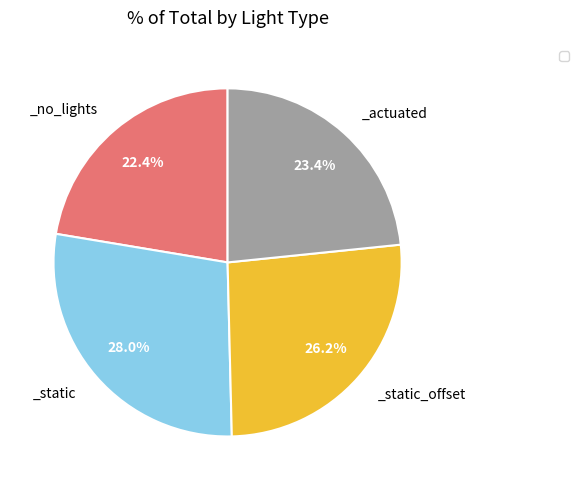

Is there any slice that represents more than half of the pie?

No